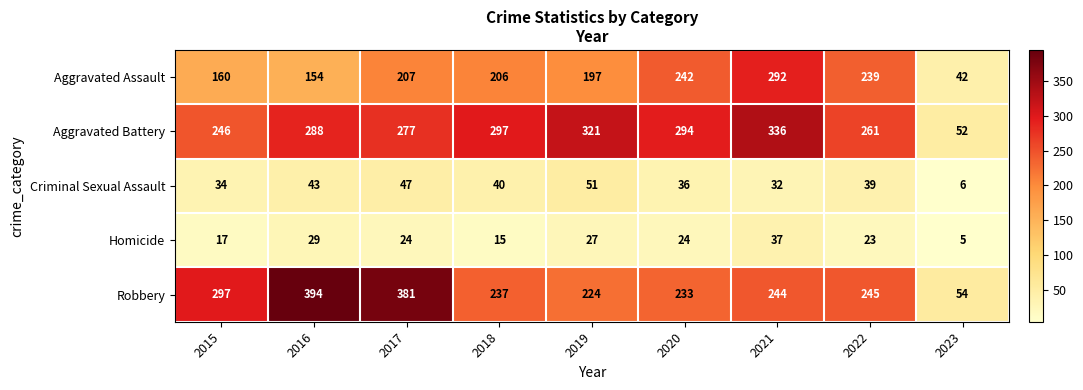

At which label does Robbery first exceed 244?

2015